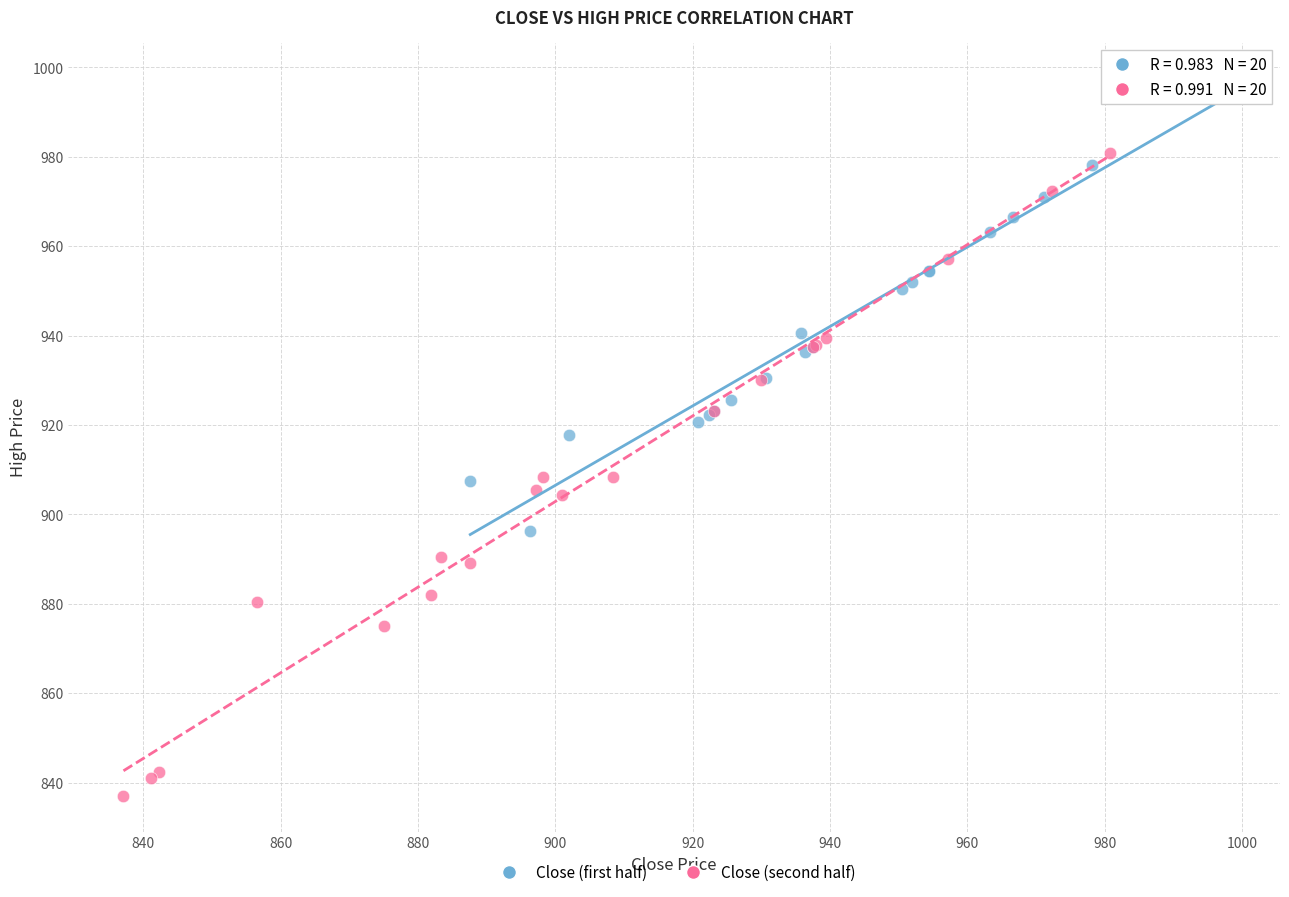

Which series has the widest spread of Y values?

Close (second half)